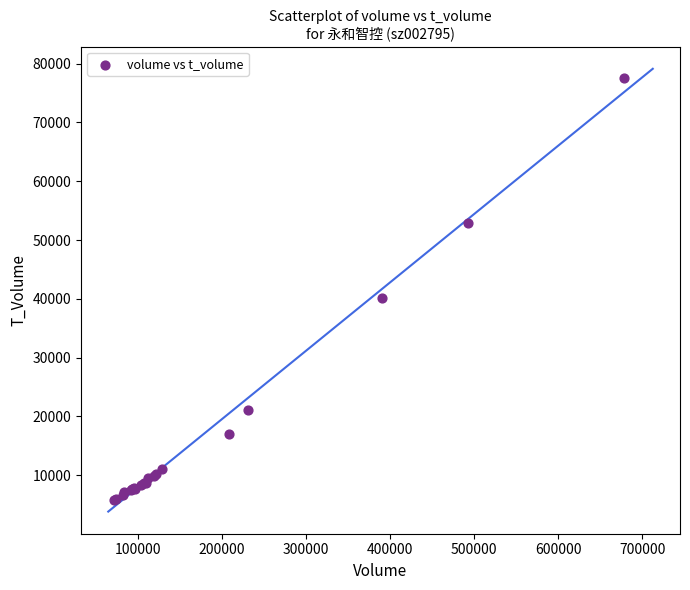

What Y value in the scatter plot is closest to 41740?

40195